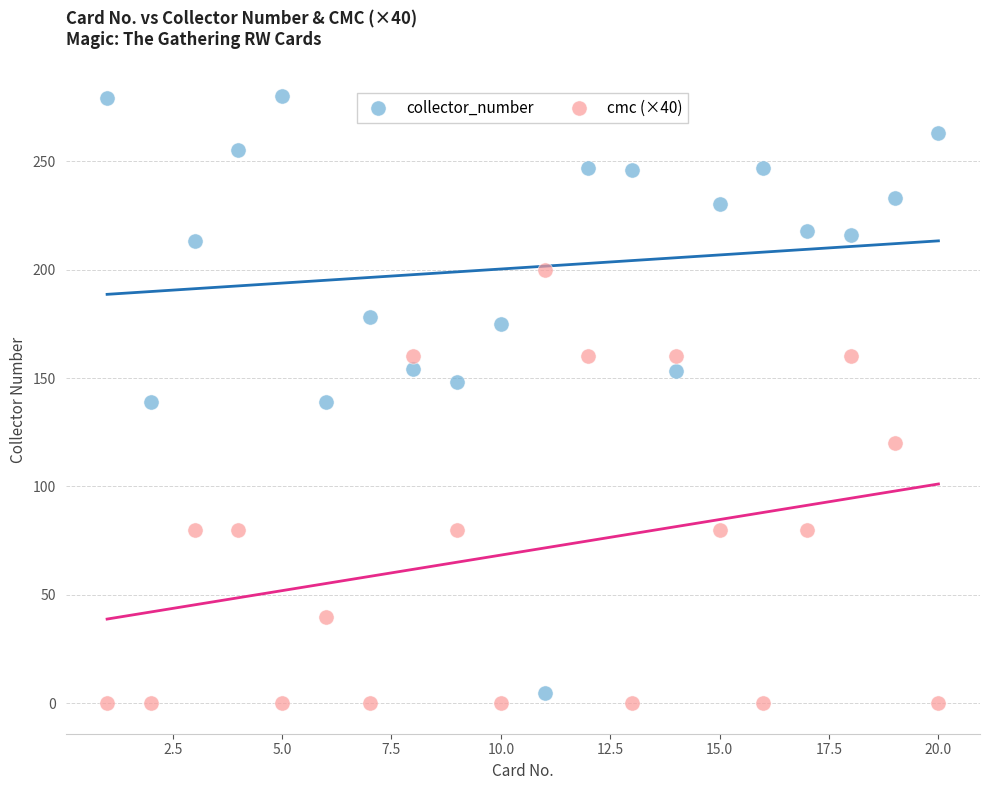

Which series contains the highest Y value?

collector_number